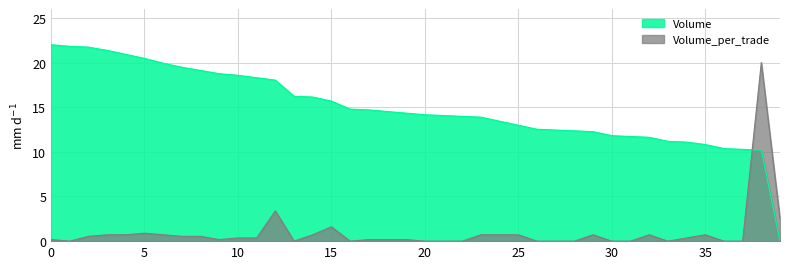

List the series in order of their overall mean, highest first.

Volume, Volume_per_trade